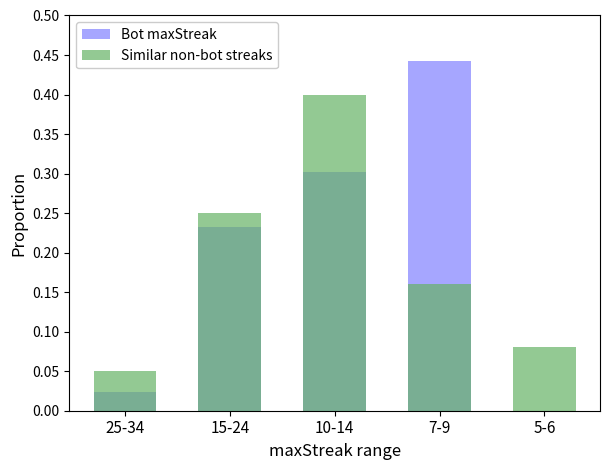

What is the label of the 2nd bar from the right?

7-9